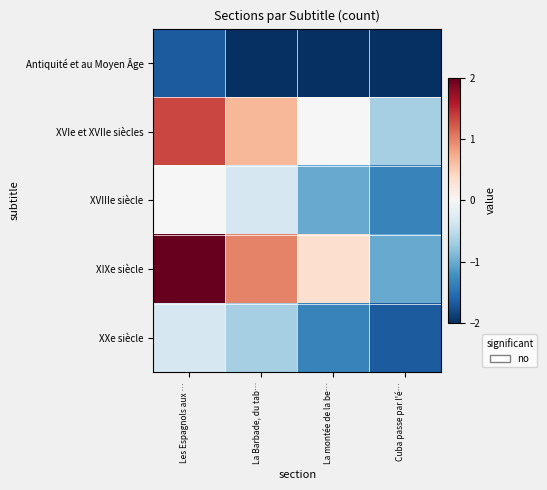

Which series has the largest total across all categories?

XIXe siècle